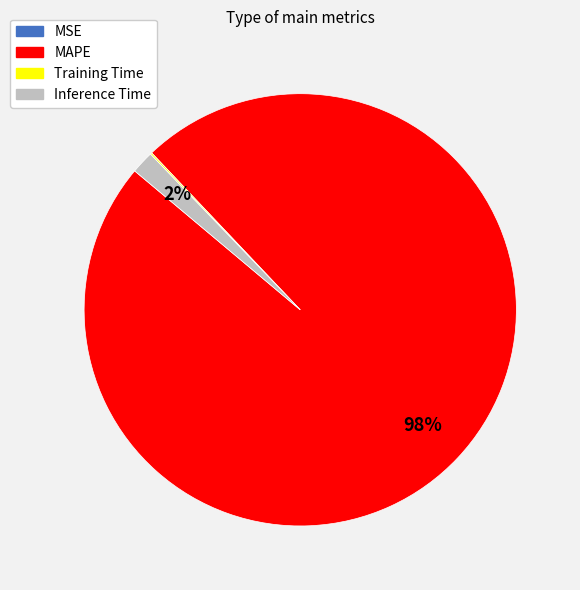

Is it true that MAPE is 98% of the pie?

True